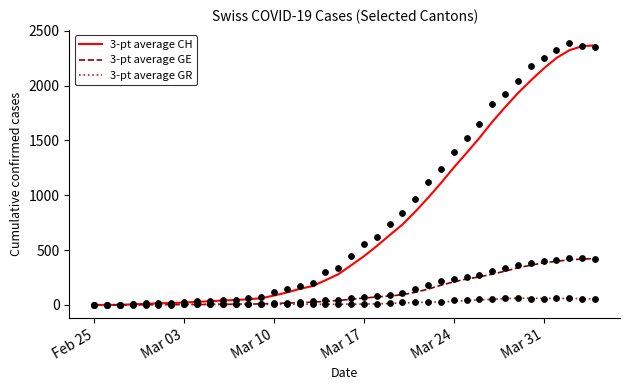

The value of 3-pt average GE at Mar 24 is 298.5. True or false?

False